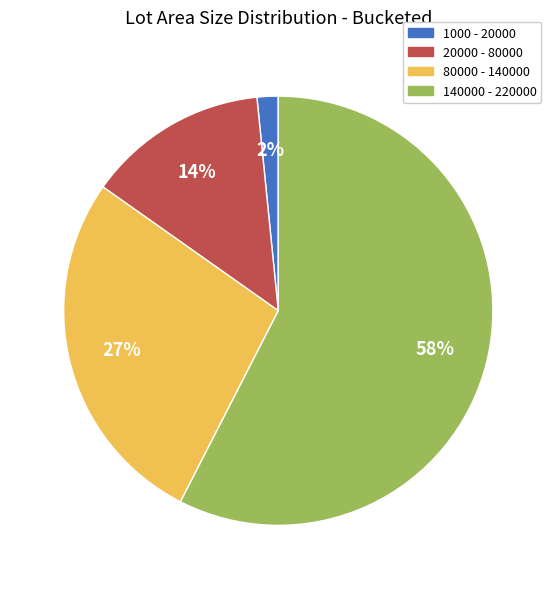

Is there a majority slice in this chart?

Yes